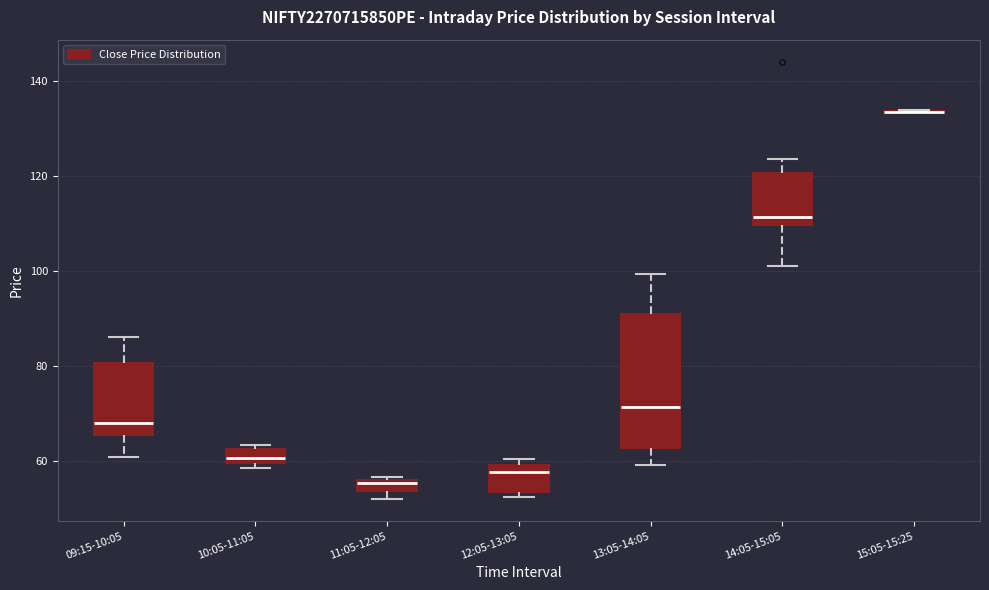

Comparing the boxes themselves (not the whiskers), which one is the tallest?

13:05-14:05